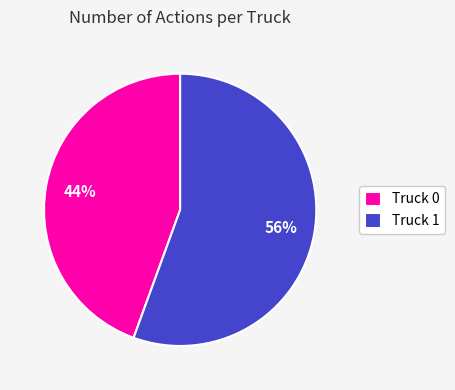

What percentage is the Truck 0 slice, to the nearest percent?

44%